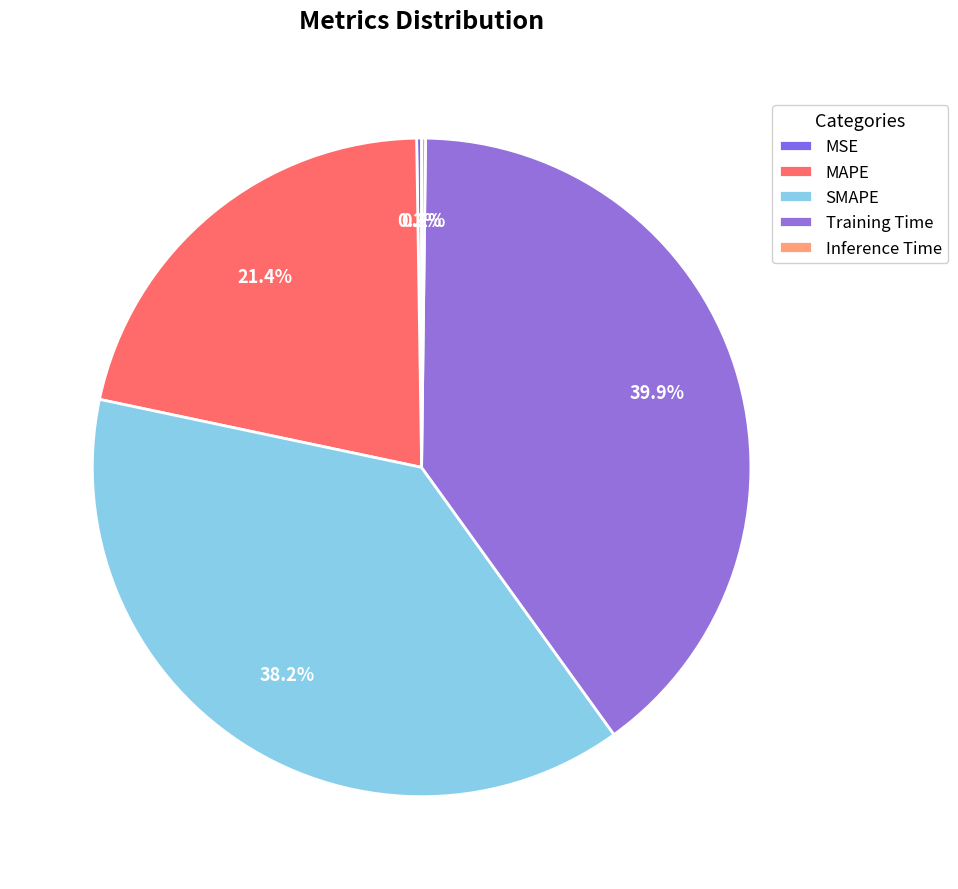

What is the change in value from MSE to MAPE?

+0.9